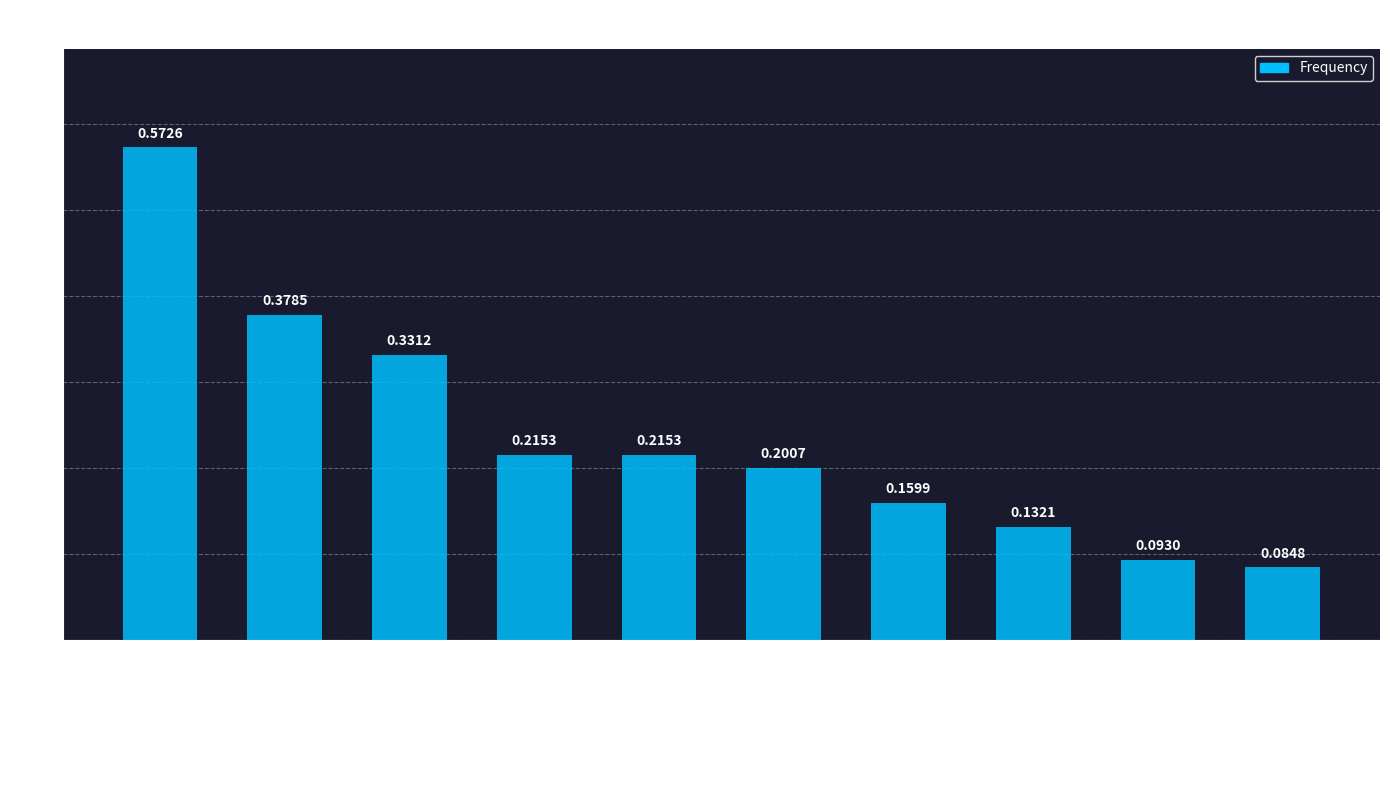

What is the sum of all values?

2.4